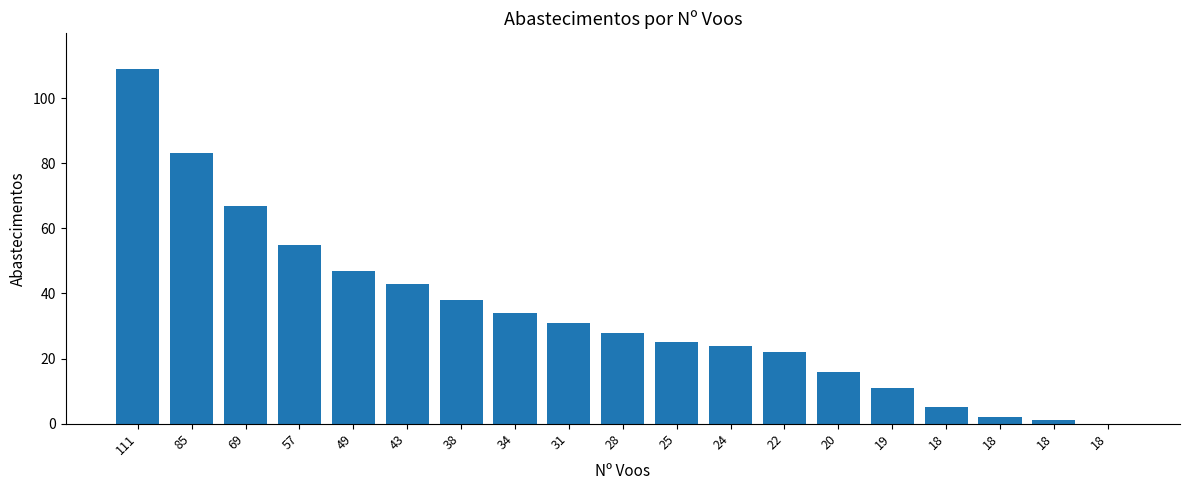

How many data points does each series have?

19